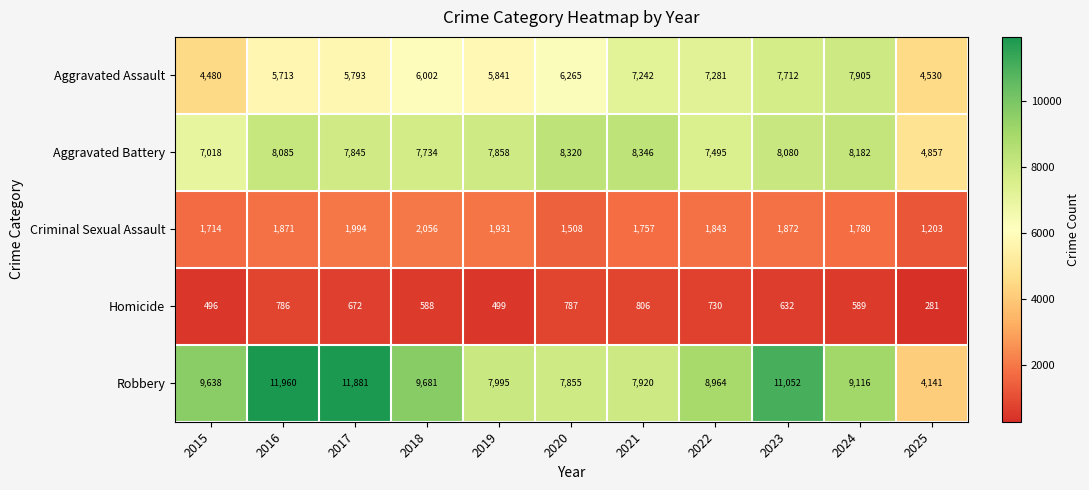

What is the sum of the Robbery values at 2015 and 2021?

17558